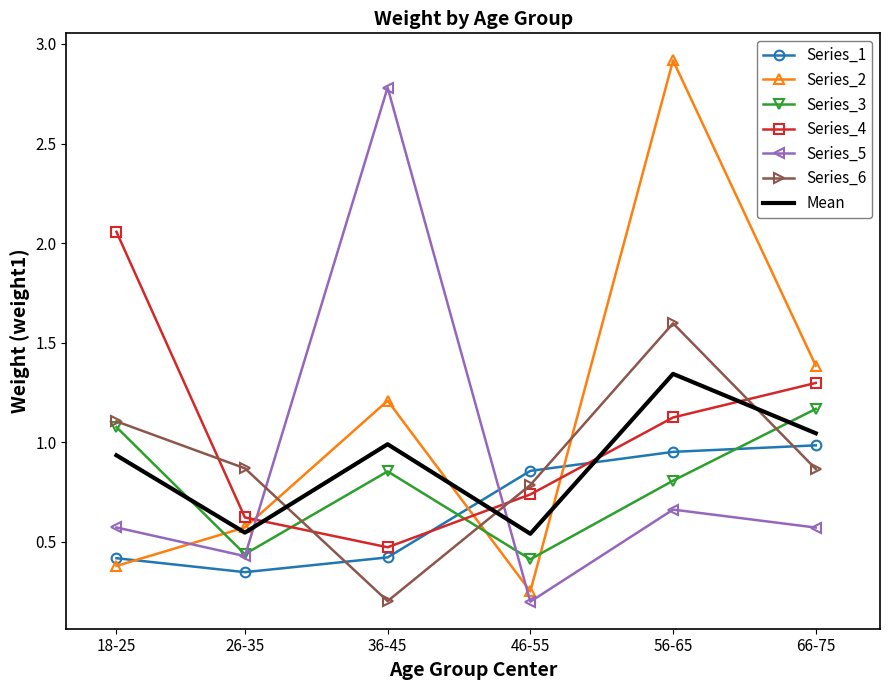

At which category is the sum across all series the highest?

56-65